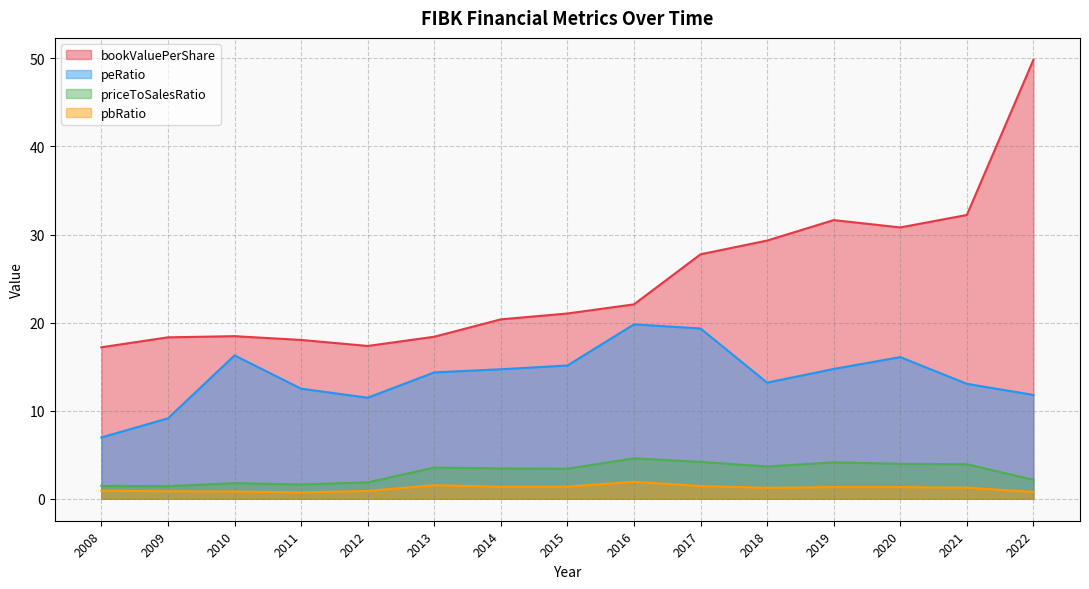

Where does the peRatio series first go above 14?

2010